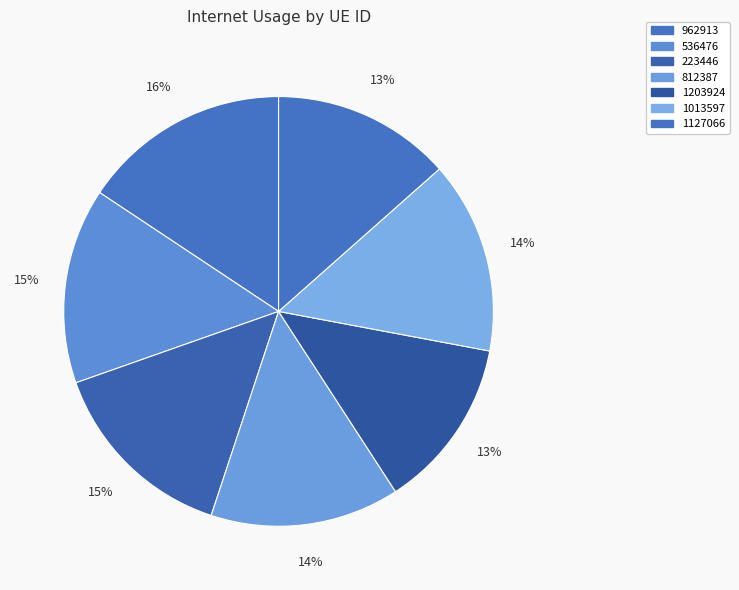

Count the number of slices in the pie.

7